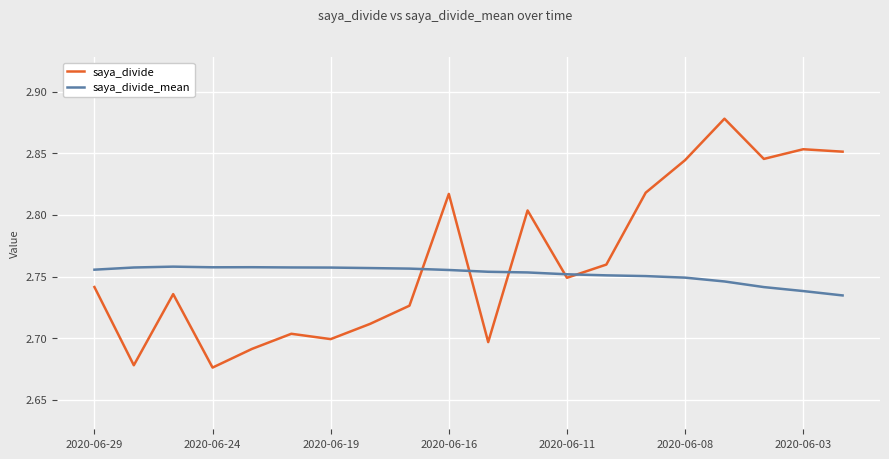

Which series has the largest range (max minus min)?

saya_divide